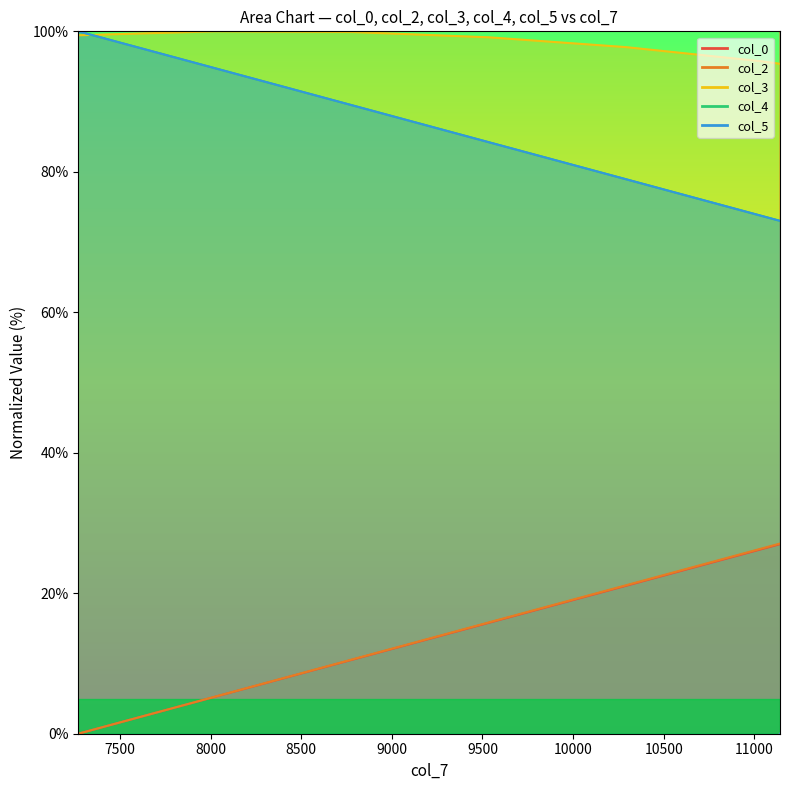

What is the difference between the second highest and minimum values in the col_4 series?

94.7